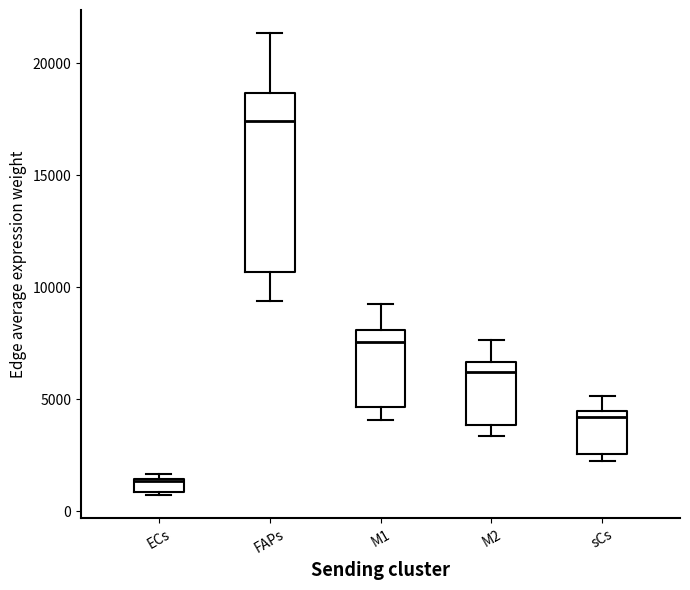

Which box's median line is the highest?

FAPs